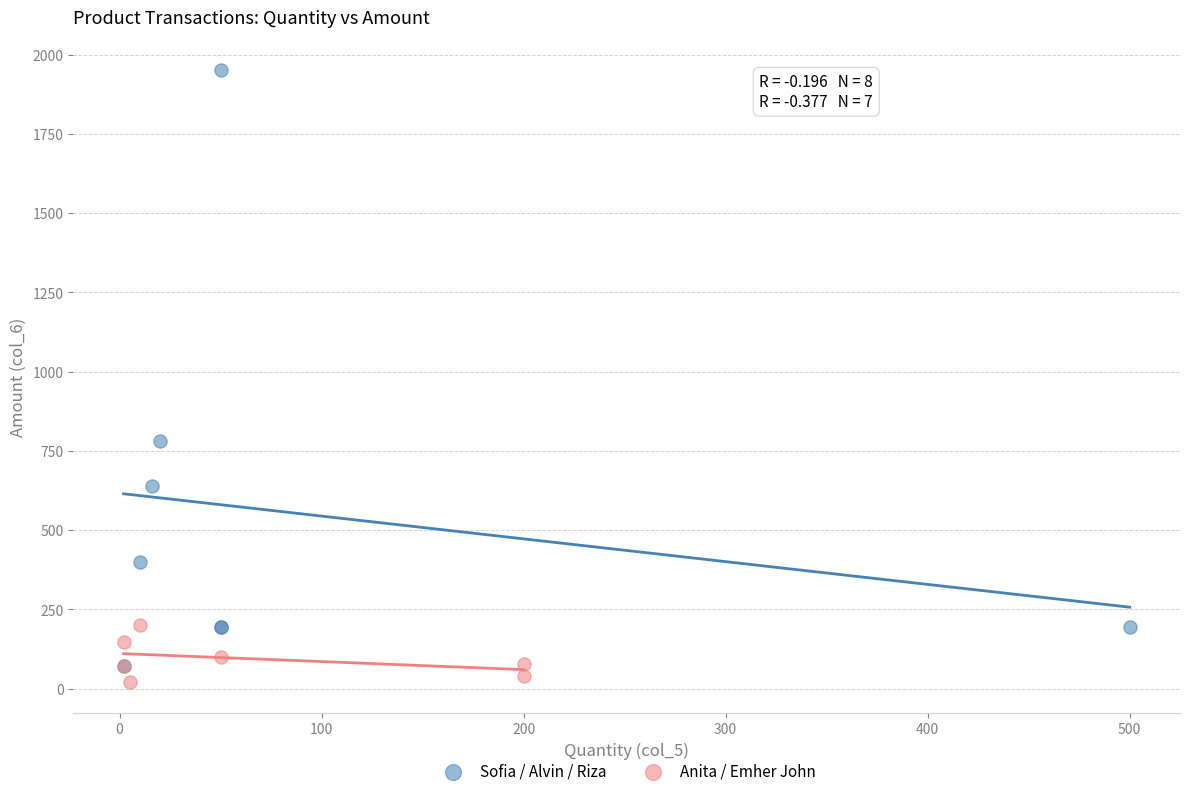

Which series reaches the maximum Y coordinate?

Sofia / Alvin / Riza